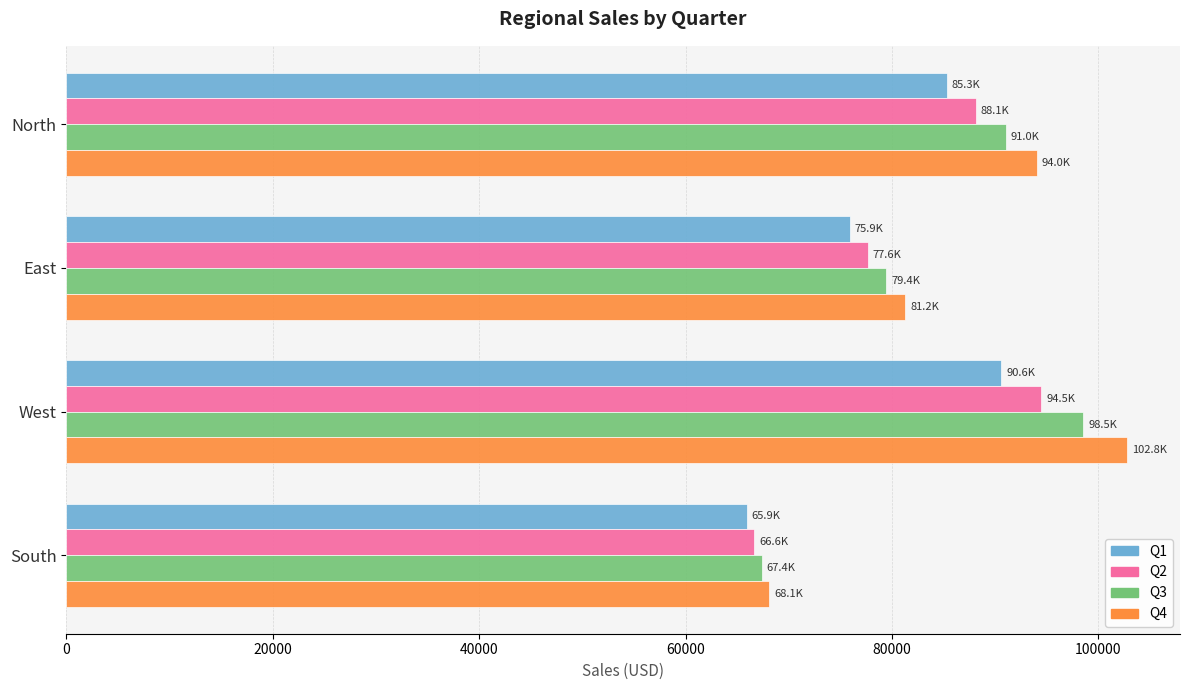

Which category has the highest value across all series?

West